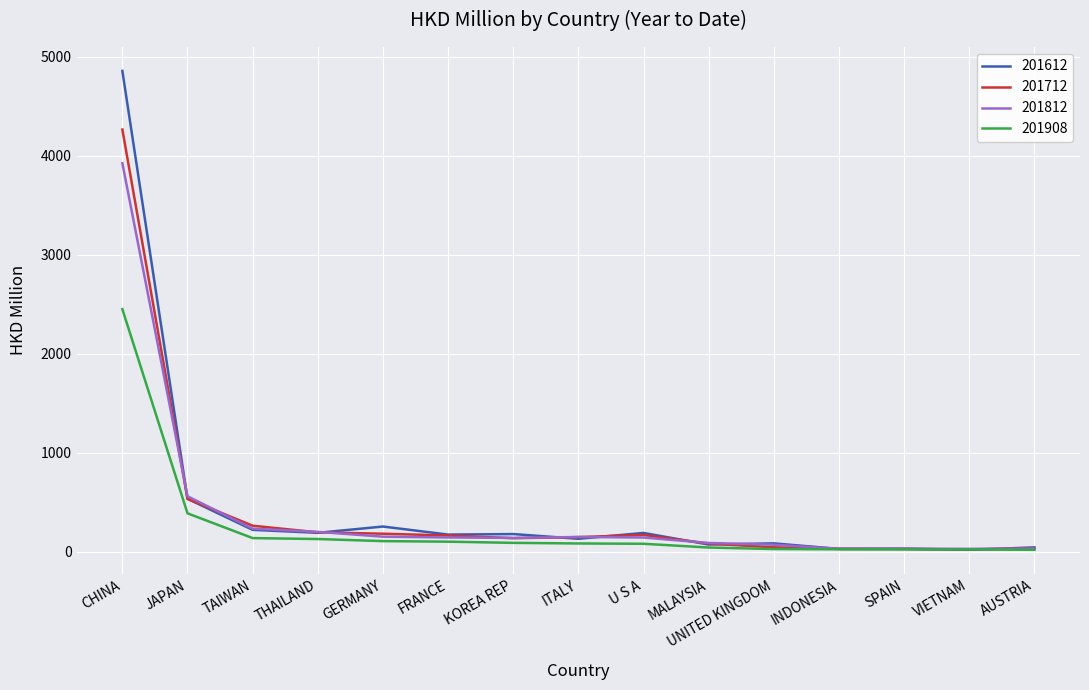

What is the spread (max minus min) of values at CHINA?

2407.4